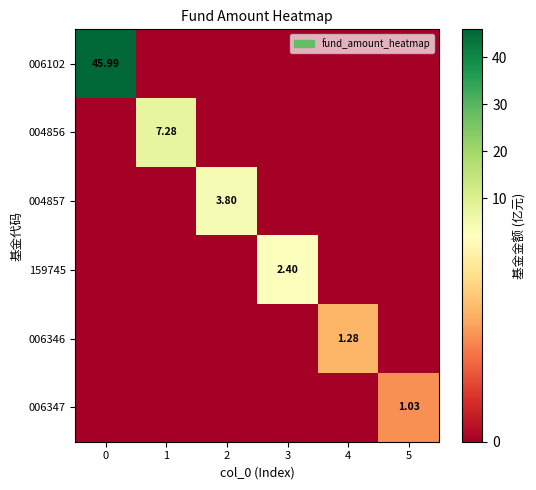

Is it true that 159745 equals 4.1 at 3?

False